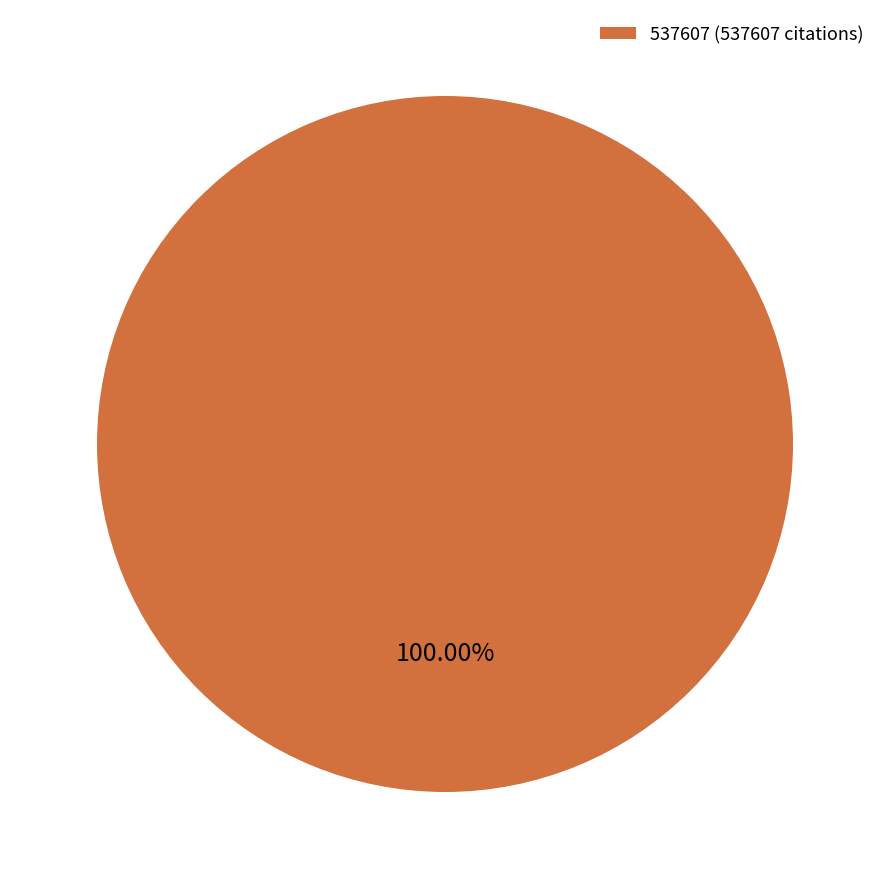

Rank the categories by value from lowest to highest.

537607 (537607 citations)